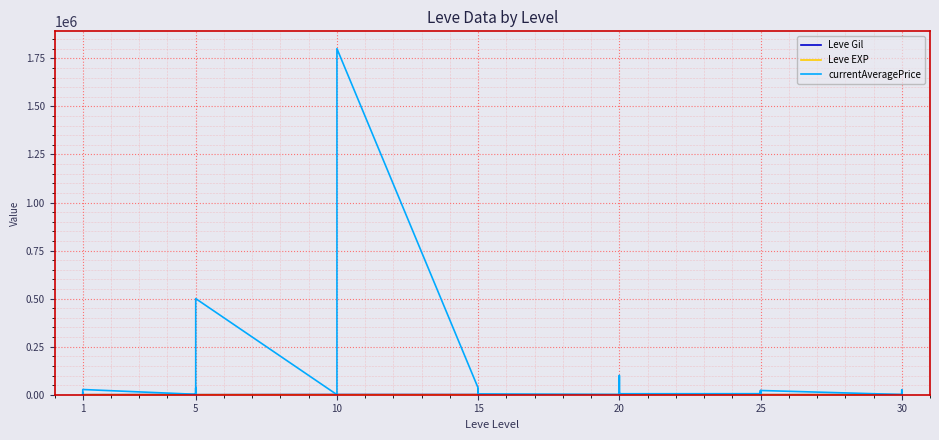

What is the value of the Leve EXP point at the 3rd from the left?

1